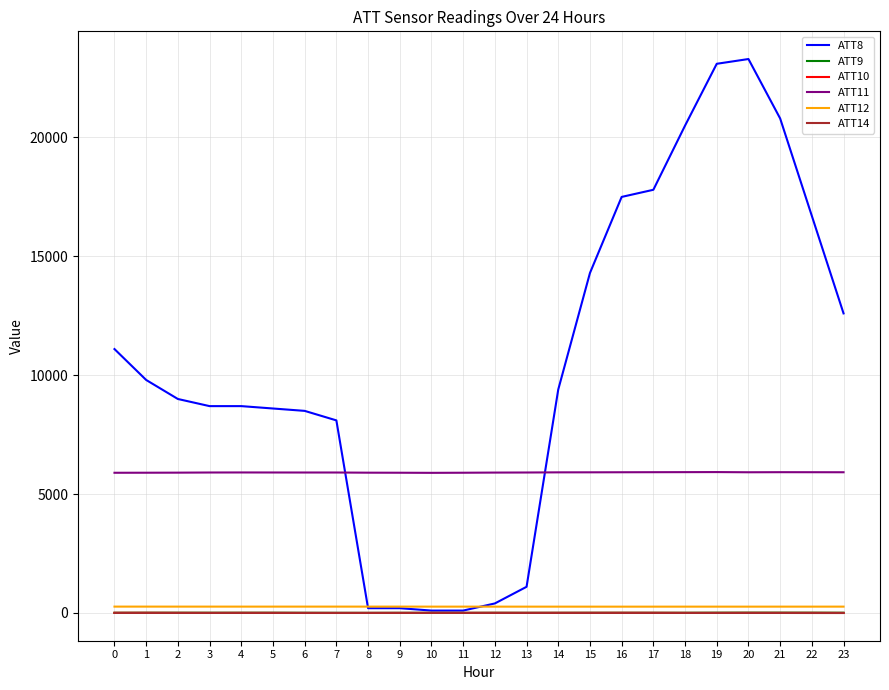

What is the total value across all series at 13?

7283.1